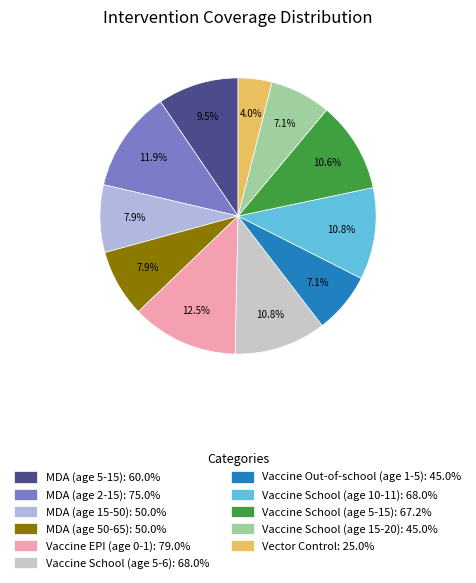

How much of the chart is everything except Vaccine School (age 5-6)?

89.2%